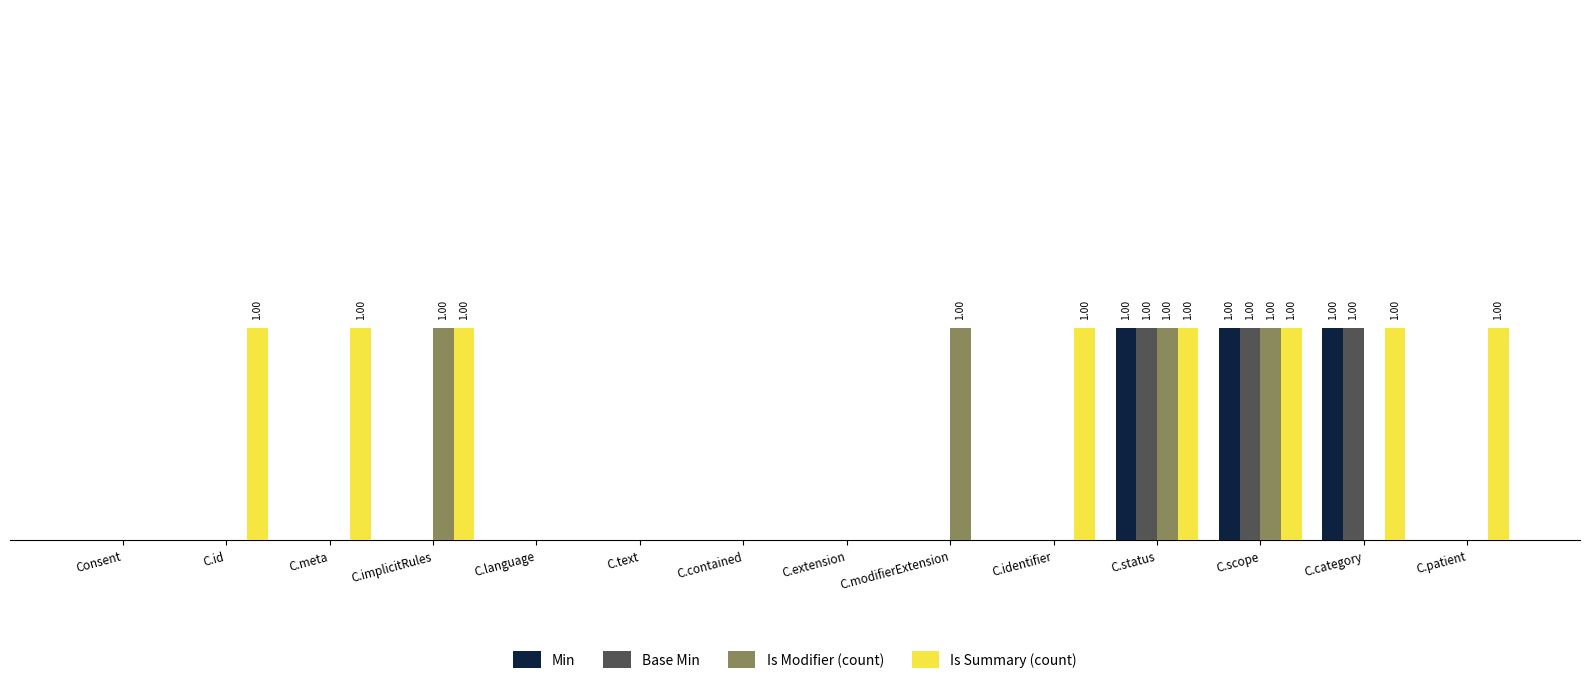

What are all the series names shown in the legend?

Min, Base Min, Is Modifier (count), Is Summary (count)